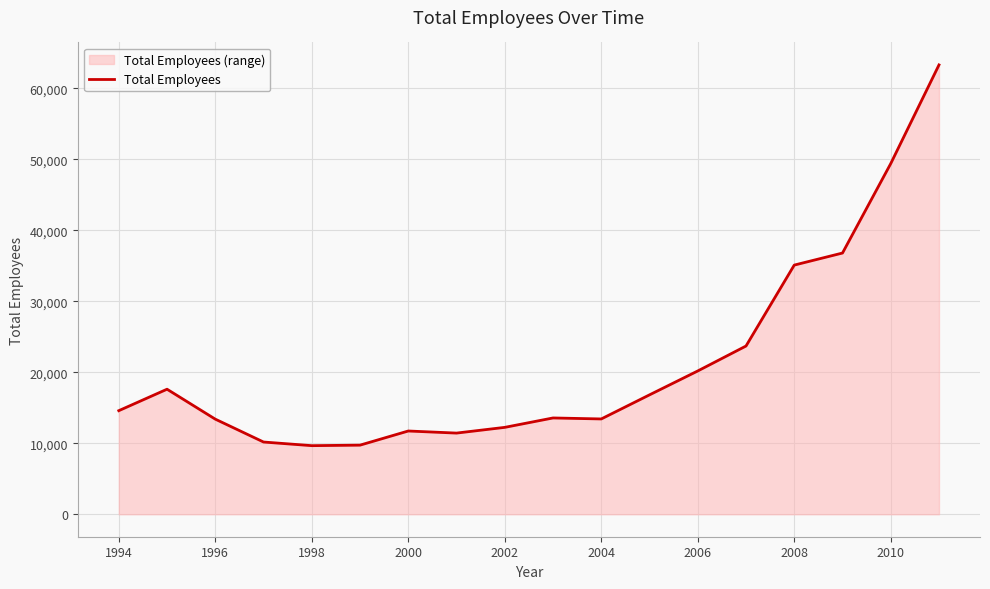

What is the greatest value displayed?

63300